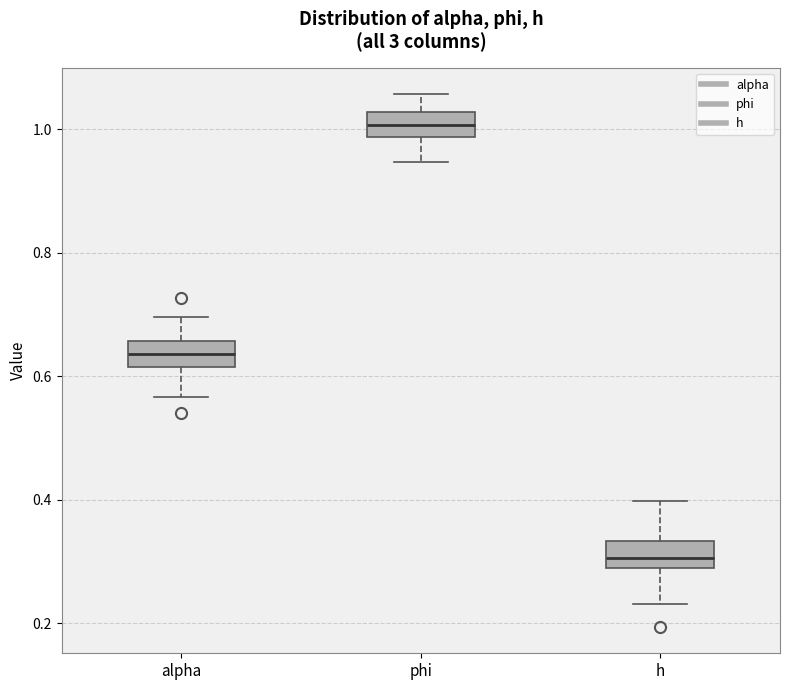

Reading left to right, read every box against the y-axis: the position of its median line, the range the box covers, and the ends of its whiskers. The values are not printed on the chart, so give them approximately, as read against the axis.

alpha: median 0.64, box 0.62 to 0.66, whiskers 0.56 to 0.70
phi: median 1.00, box 0.98 to 1.02, whiskers 0.94 to 1.06
h: median 0.30, box 0.28 to 0.34, whiskers 0.24 to 0.40